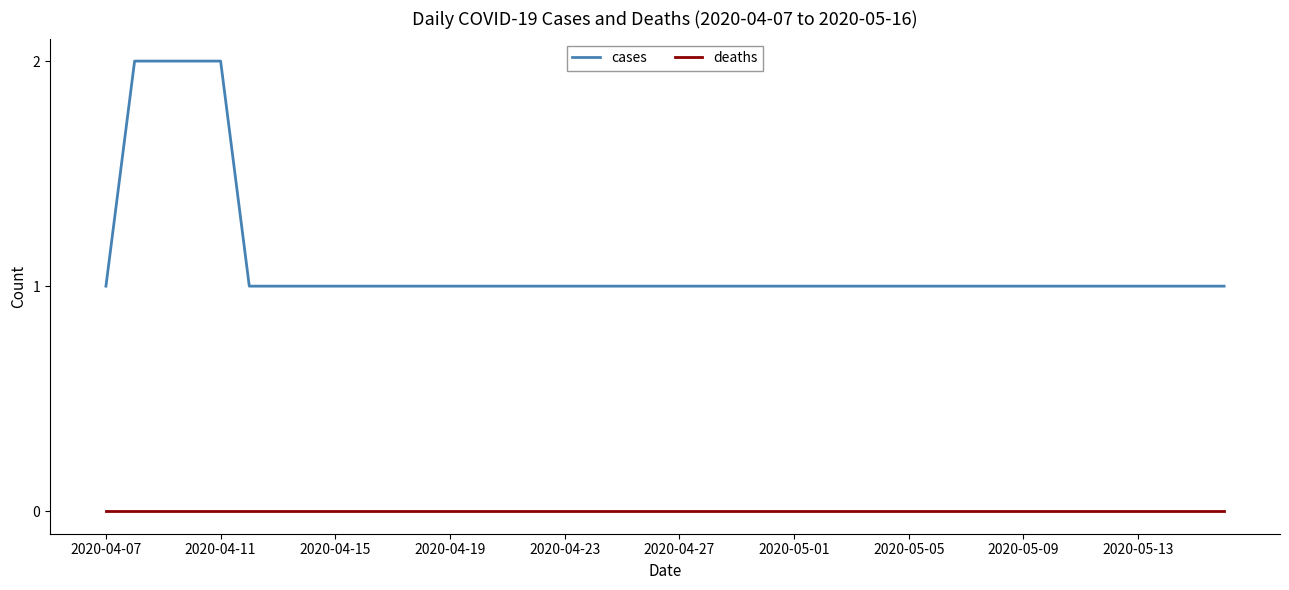

Which series has the largest total across all categories?

cases